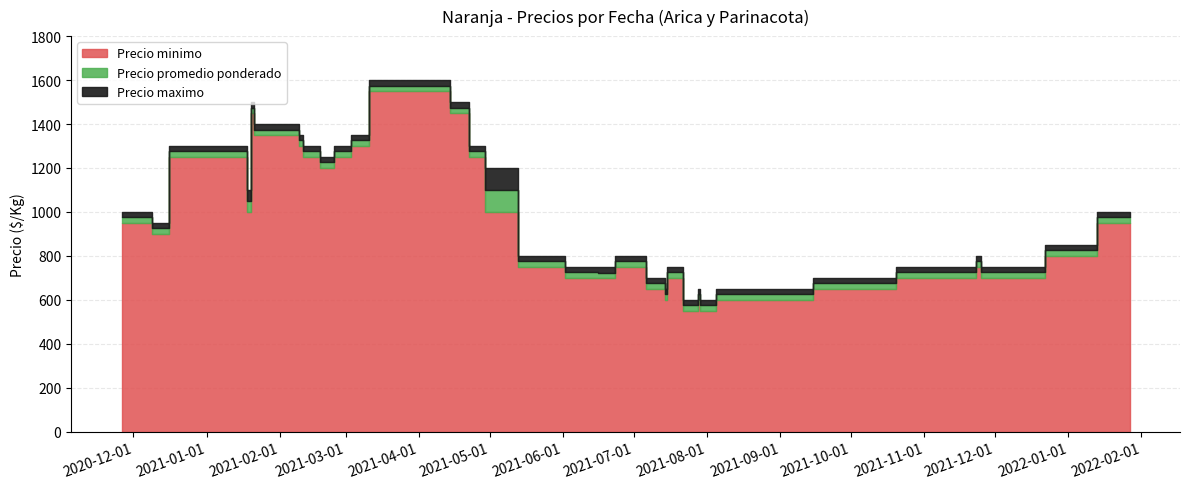

True or false: Precio minimo and Precio maximo cross at least once.

False